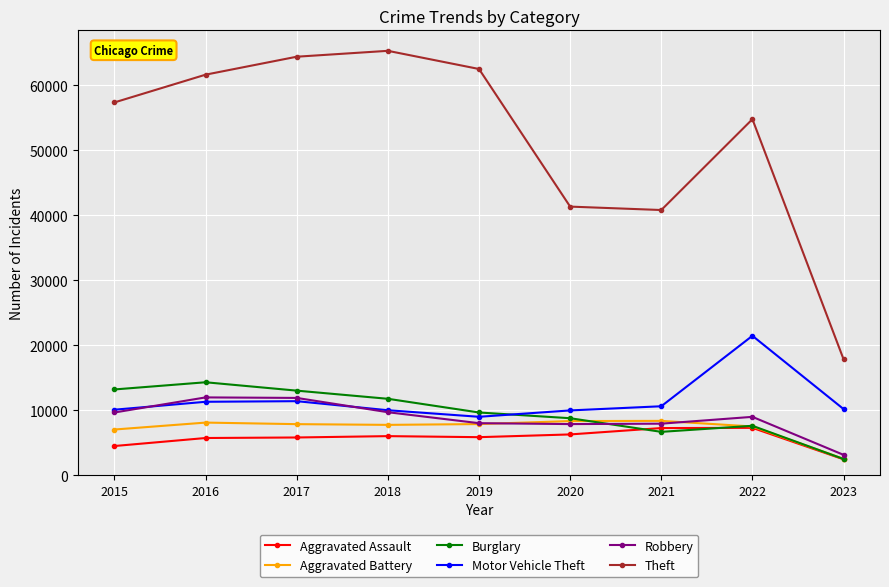

How many values in the Robbery series are below 8968?

4